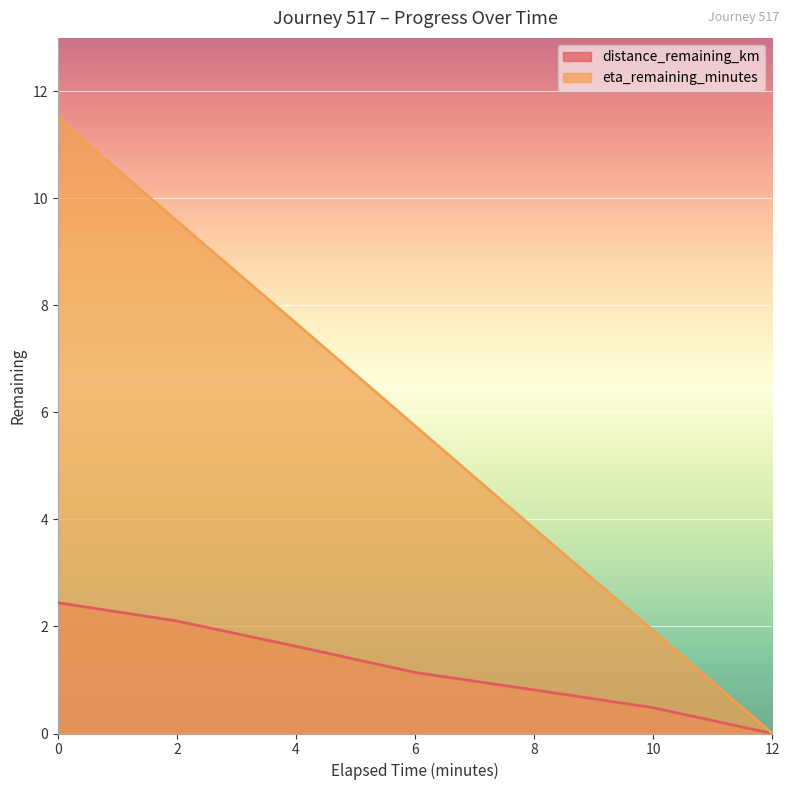

The distance_remaining_km series shows 0.8 at 8.0. True or false?

True